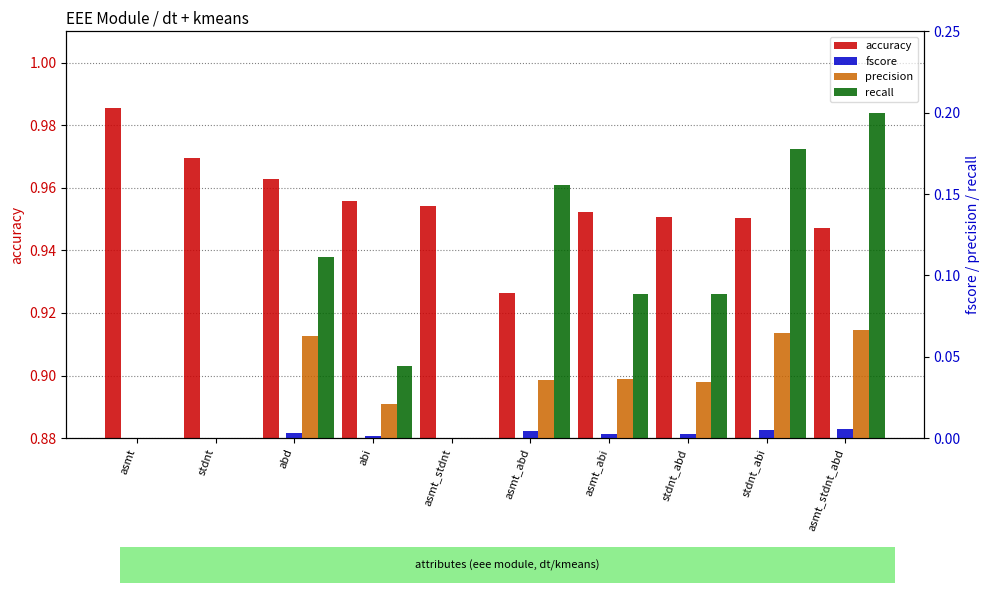

How many positive values does the precision series have?

7